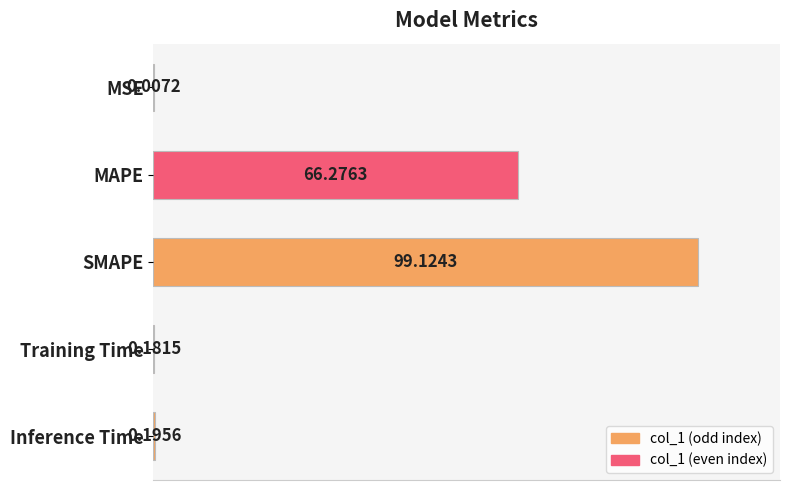

At which label is the value closest to 49?

MAPE